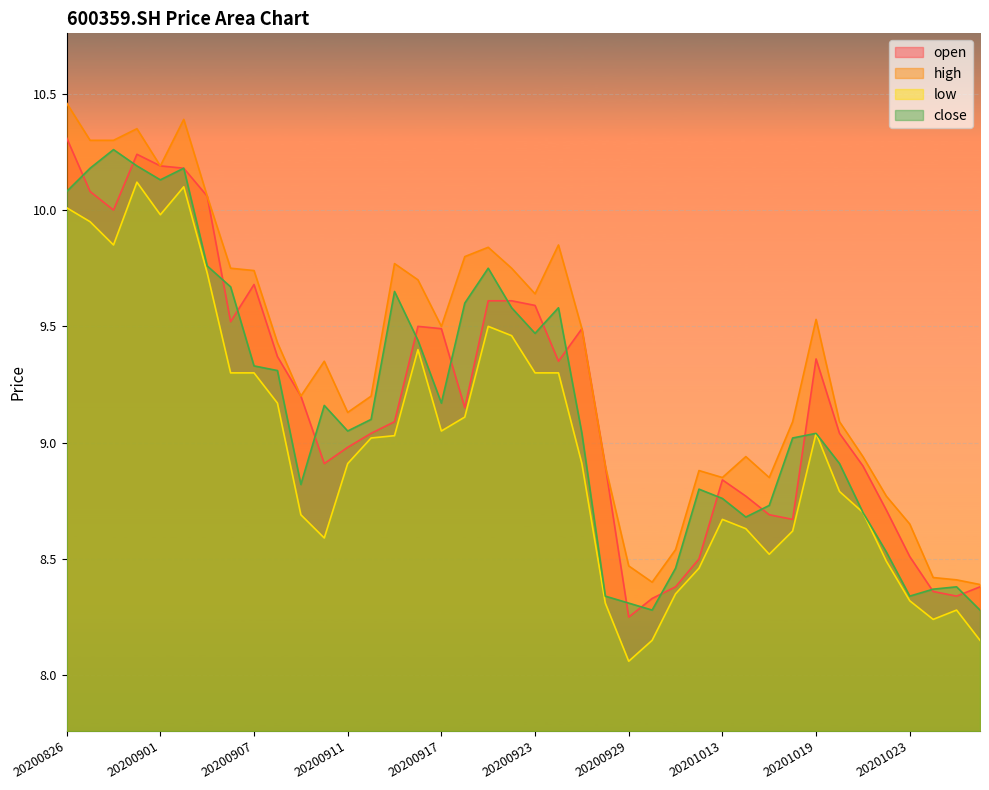

Which series has the largest total across all categories?

high